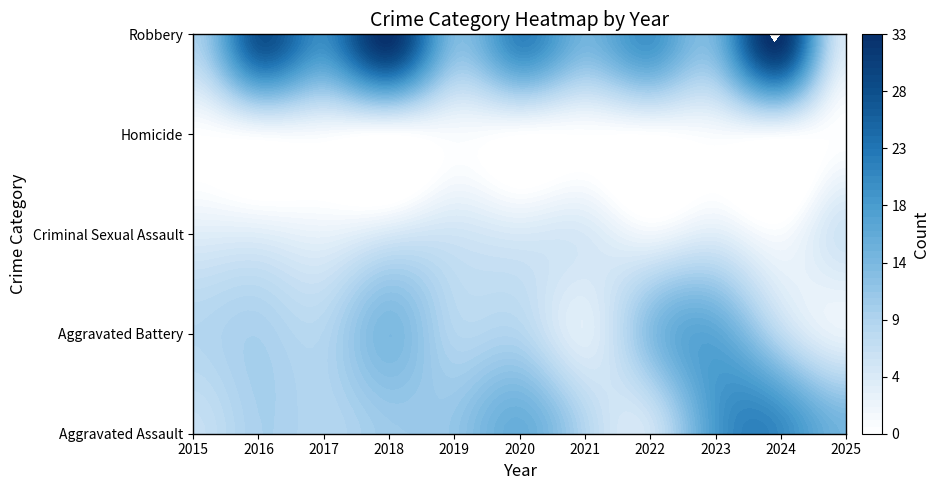

At which category is the sum across all series the highest?

2024